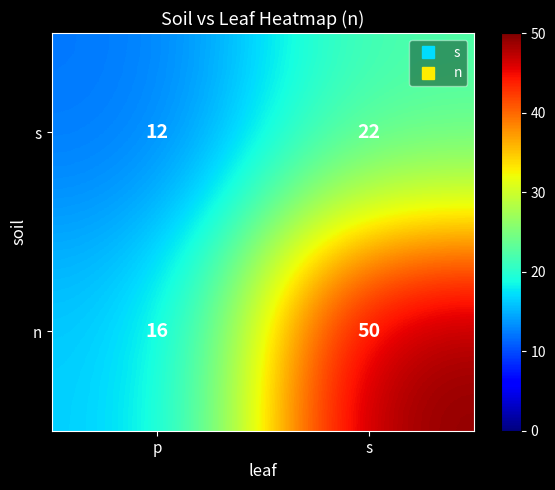

Which category has the lowest value across all series?

p